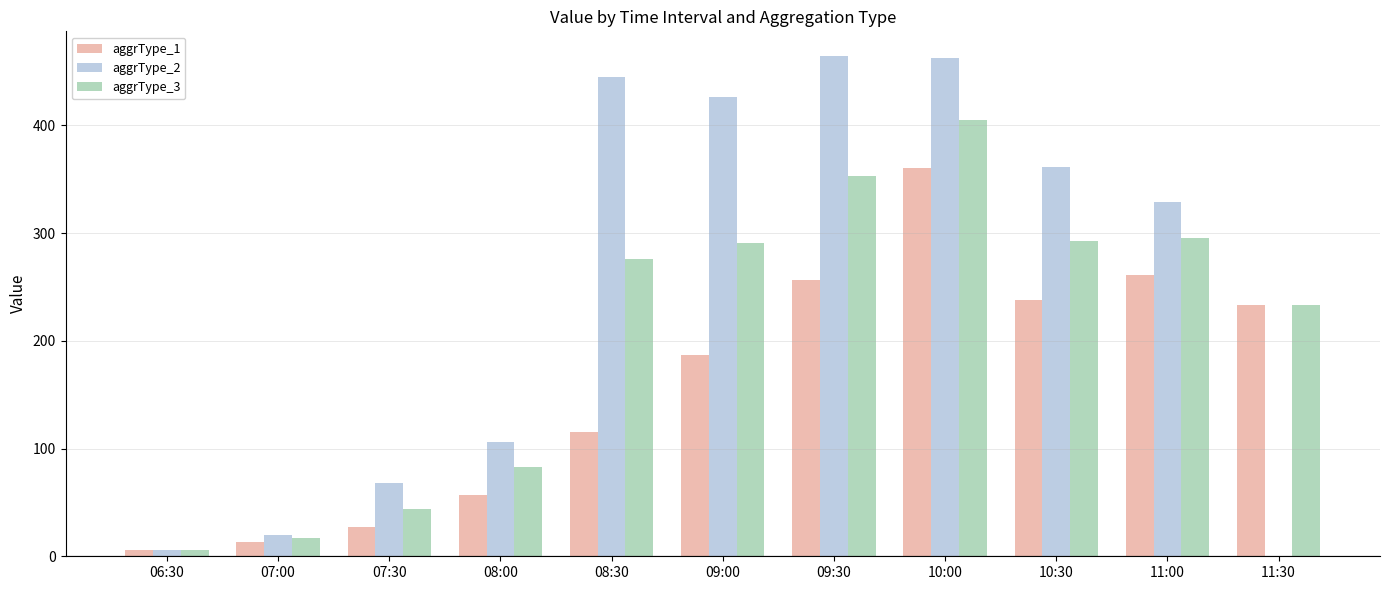

Which series has the largest total across all categories?

aggrType_2